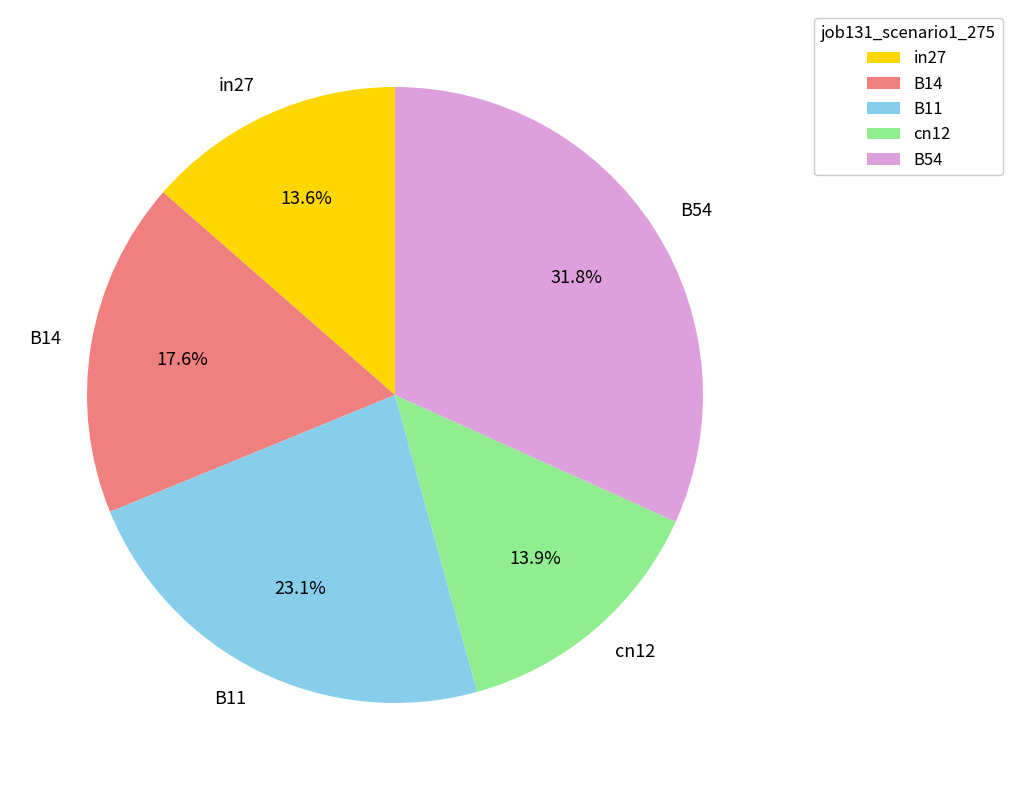

Does cn12 represent more than half of the total?

No